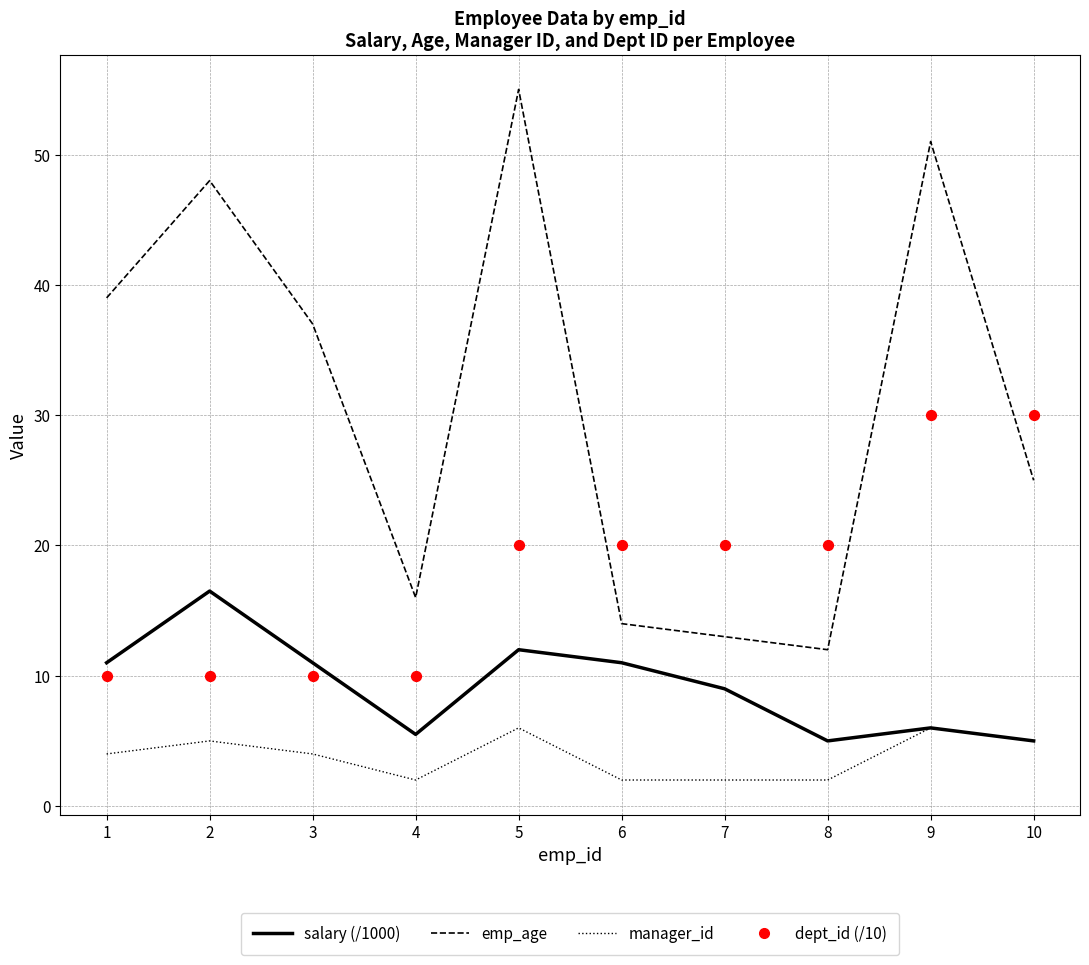

Which series reaches the maximum Y coordinate?

emp_age